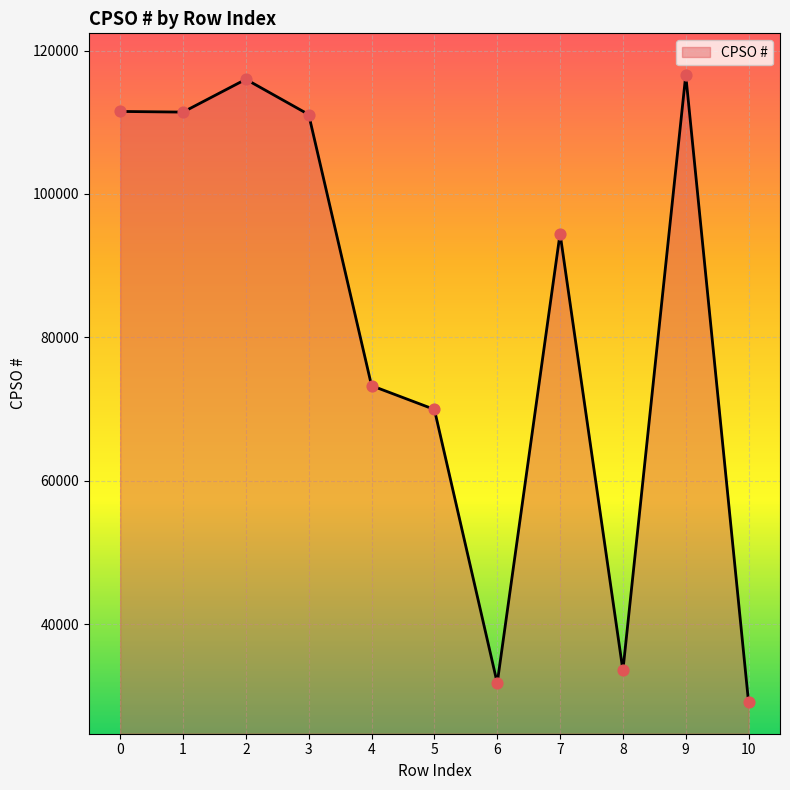

Between 7 and 4, which is larger?

7